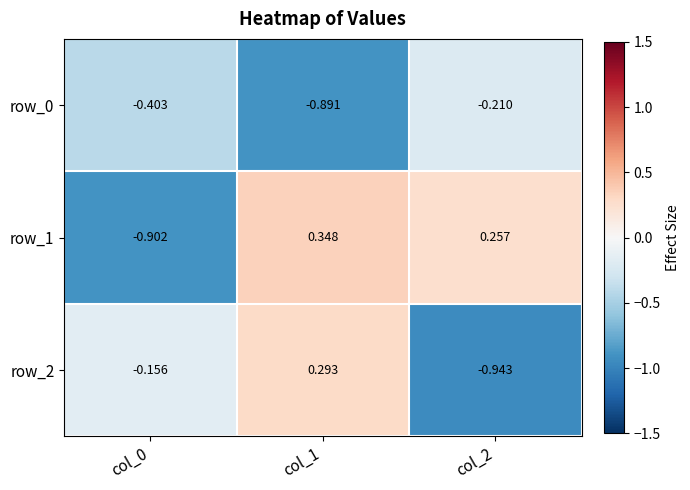

What is the difference between the highest and lowest values at col_2?

1.2